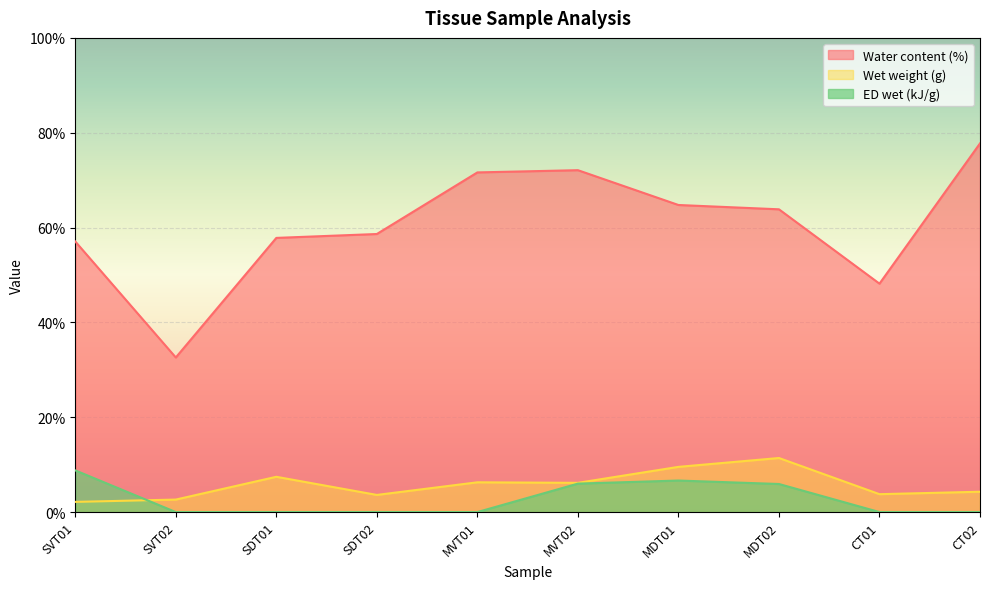

Is it true that ED wet (kJ/g) equals 5.0 at SDT01?

False